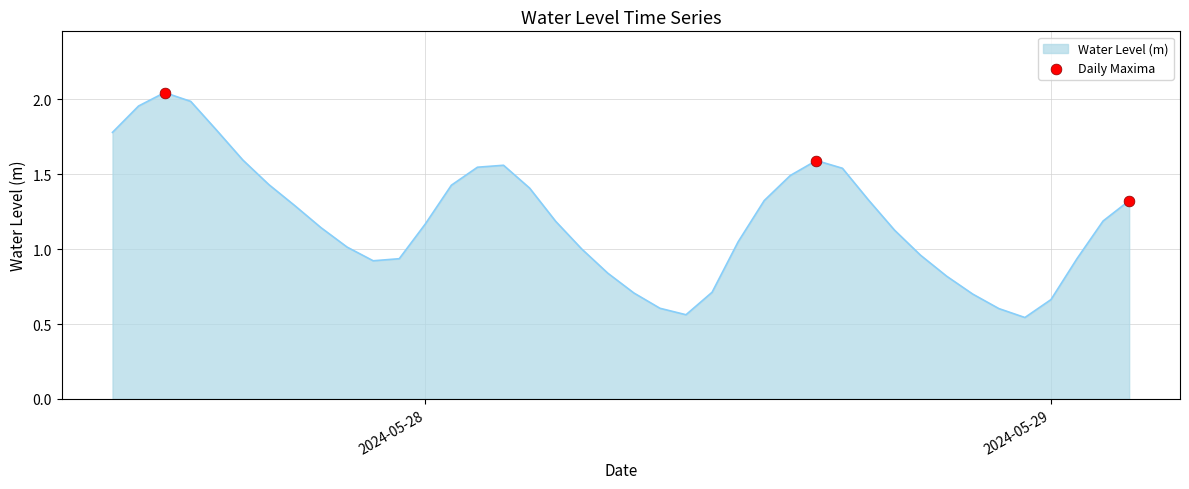

How many lines are shown in the chart?

1